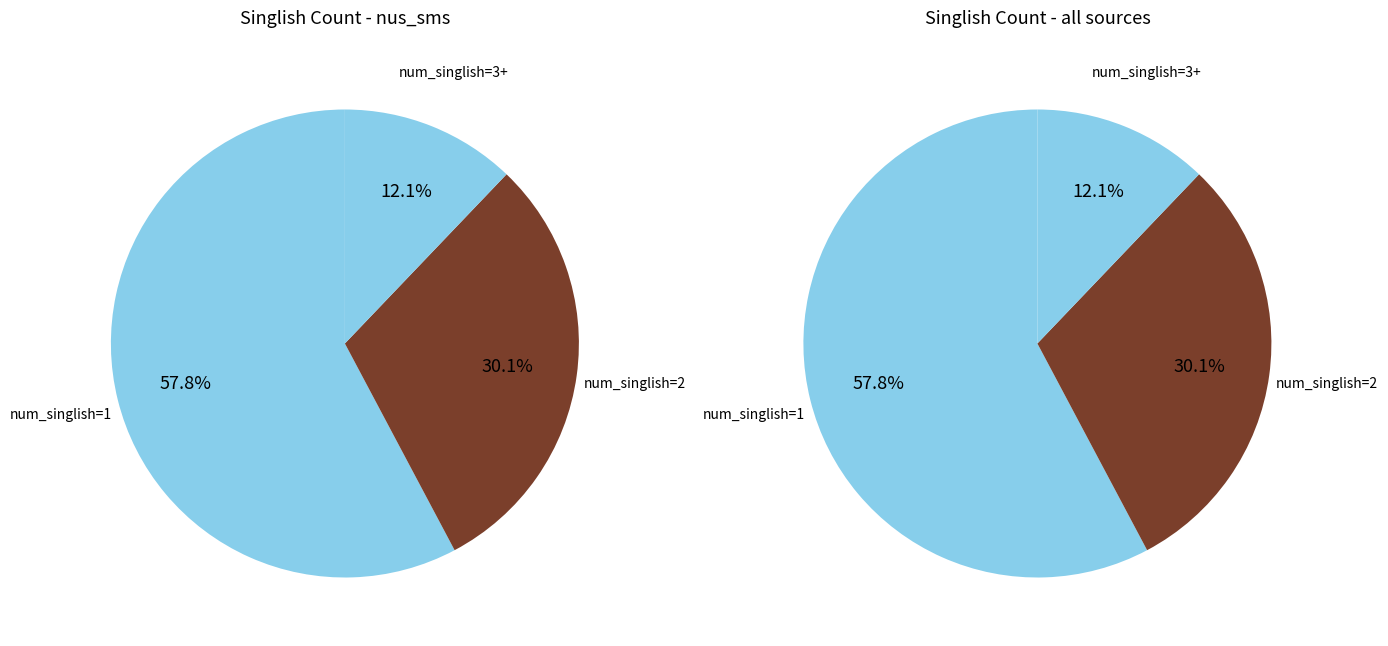

What is the majority slice?

1